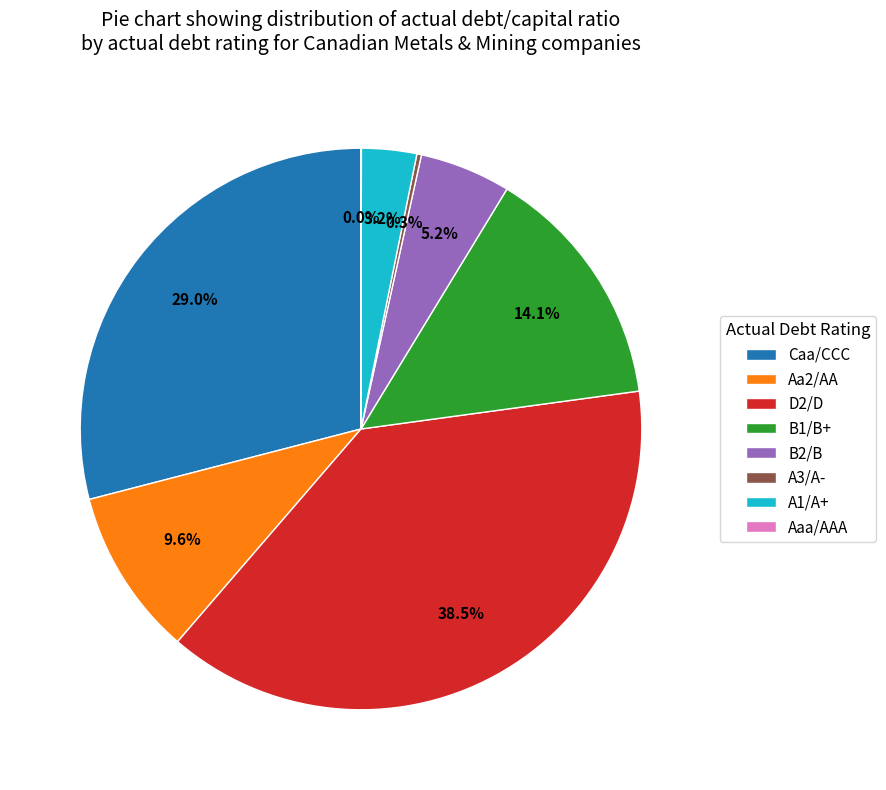

Which category has the biggest portion of the pie?

D2/D